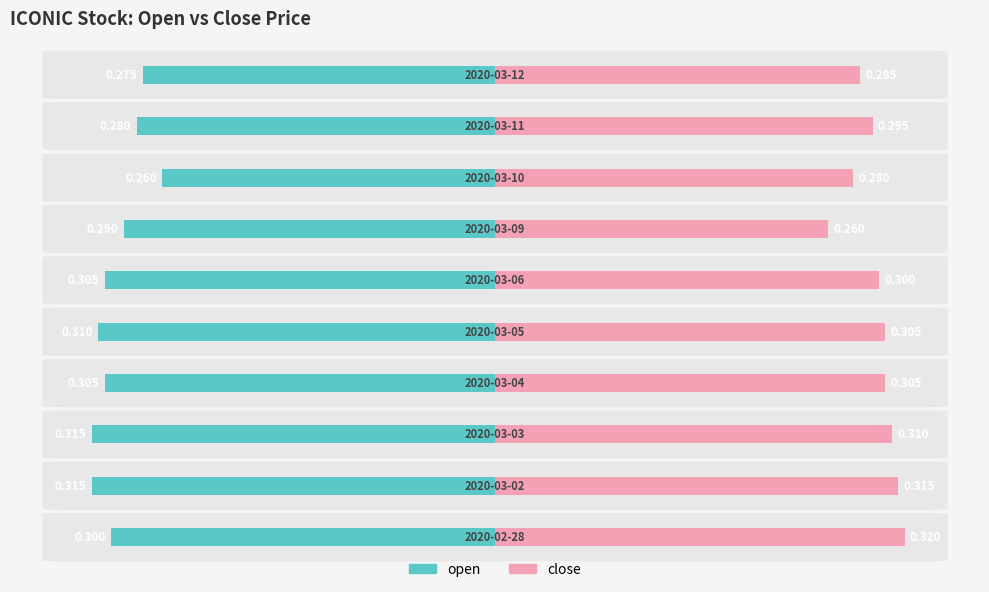

Reading right to left, transcribe all the data shown in this chart.

open: -0.3	-0.3	-0.3	-0.3	-0.4	-0.4	-0.4	-0.4	-0.4	-0.4
close: 0.3	0.4	0.3	0.3	0.4	0.4	0.4	0.4	0.4	0.4